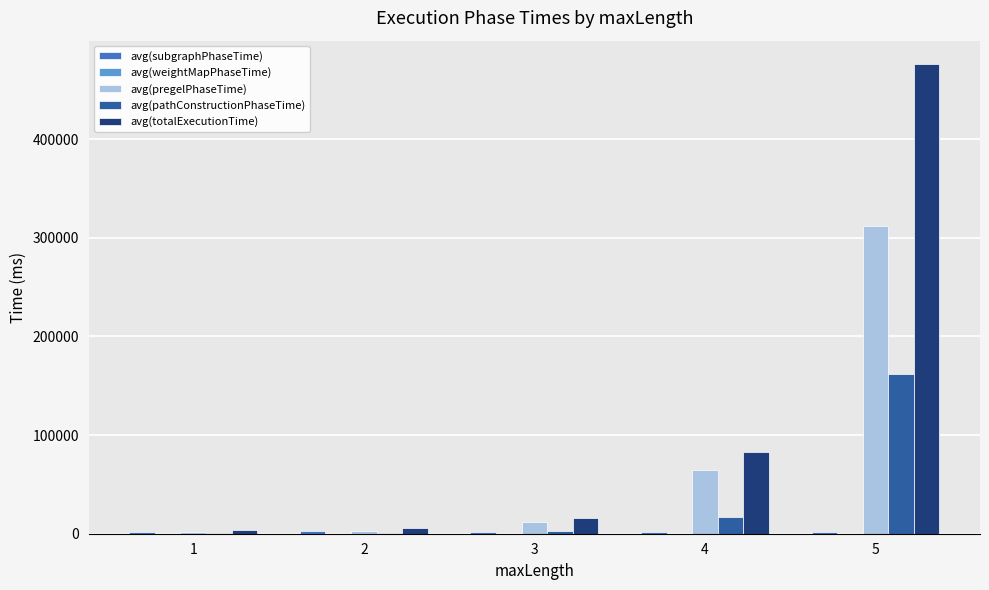

What is the highest value of the avg(pregelPhaseTime) series?

311914.7